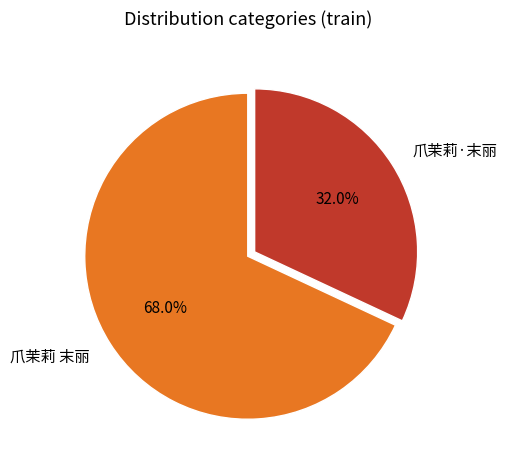

Which slice is the smallest?

爪茉莉·末丽